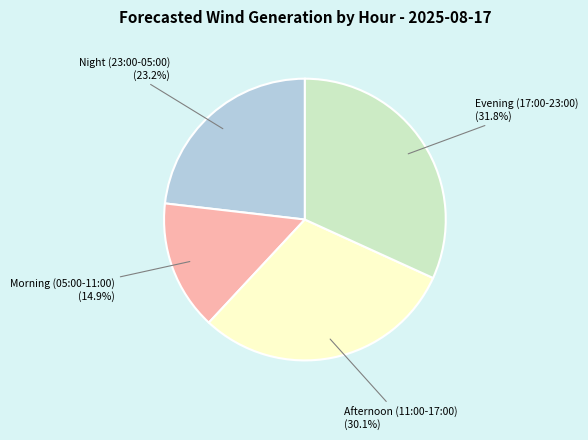

How many slices are in this pie chart?

4